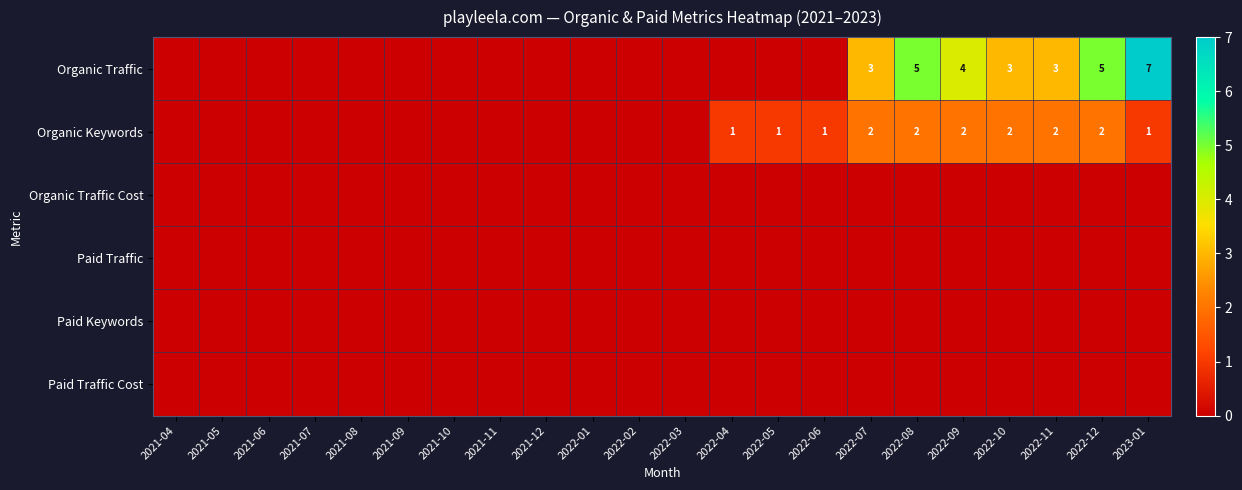

Is it true that Organic Traffic equals 2 at 2022-09?

False